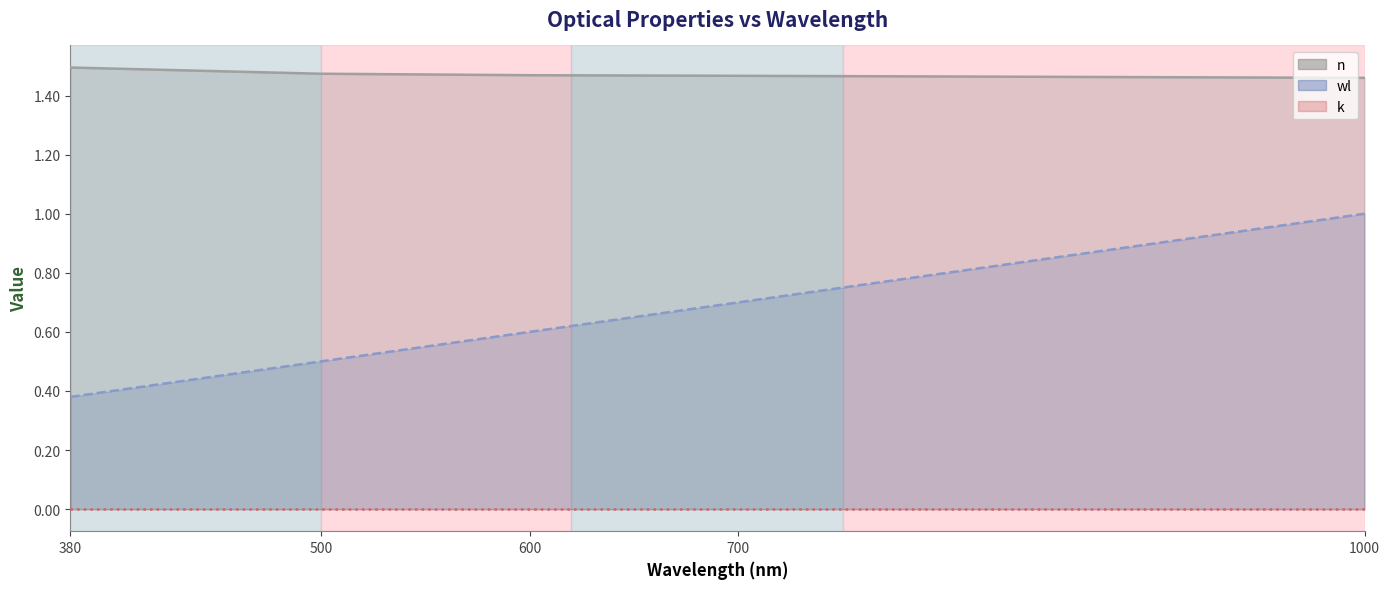

How many categories are shown in the chart?

5